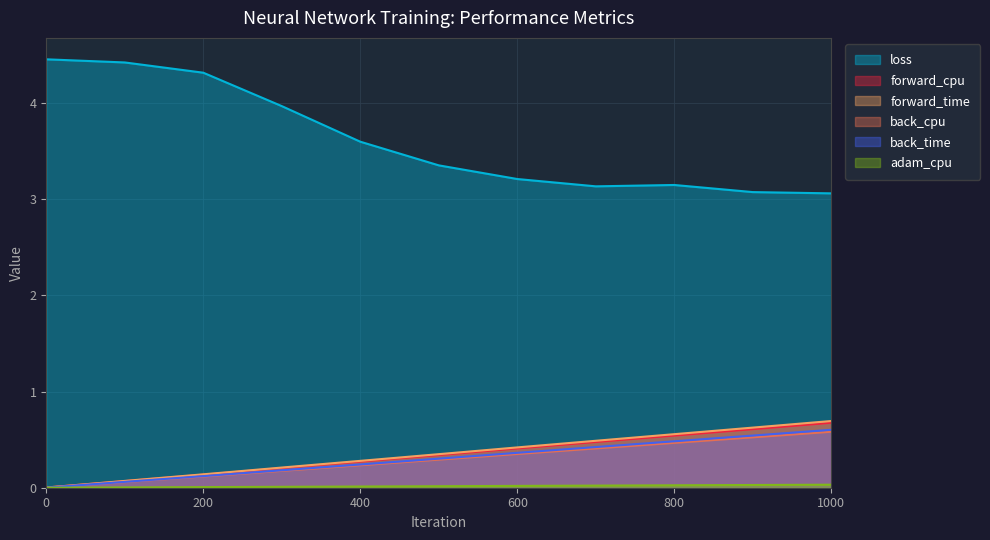

Reading left to right, transcribe all the data shown in this chart.

loss: 0=4.5	100=4.4	200=4.3	300=4.0	400=3.6	500=3.4	600=3.2	700=3.1	800=3.1	900=3.1	1000=3.1
forward_cpu: 0=0.0	100=0.1	200=0.1	300=0.2	400=0.3	500=0.3	600=0.4	700=0.5	800=0.5	900=0.6	1000=0.7
forward_time: 0=0.0	100=0.1	200=0.1	300=0.2	400=0.3	500=0.3	600=0.4	700=0.5	800=0.6	900=0.6	1000=0.7
back_cpu: 0=0.0	100=0.1	200=0.1	300=0.2	400=0.2	500=0.3	600=0.4	700=0.4	800=0.5	900=0.5	1000=0.6
back_time: 0=0.0	100=0.1	200=0.1	300=0.2	400=0.2	500=0.3	600=0.4	700=0.4	800=0.5	900=0.5	1000=0.6
adam_cpu: 0=0.0	100=0.0	200=0.0	300=0.0	400=0.0	500=0.0	600=0.0	700=0.0	800=0.0	900=0.0	1000=0.0